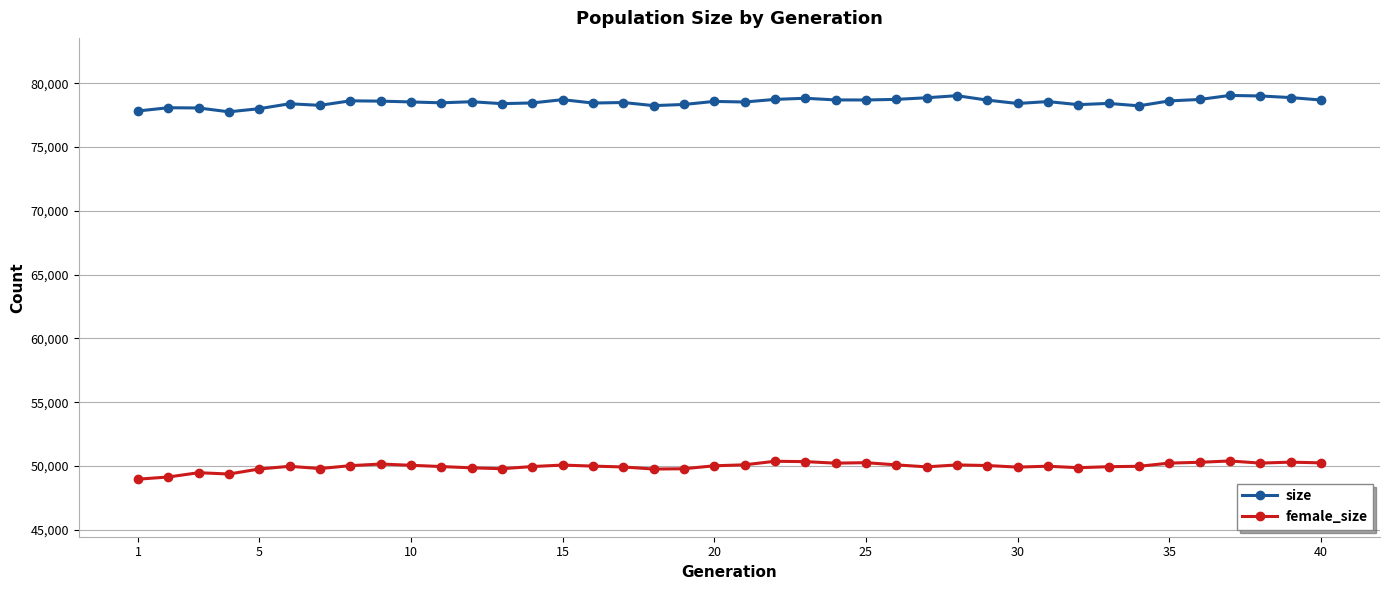

What is the difference between the second highest and minimum values in the size series?

1264